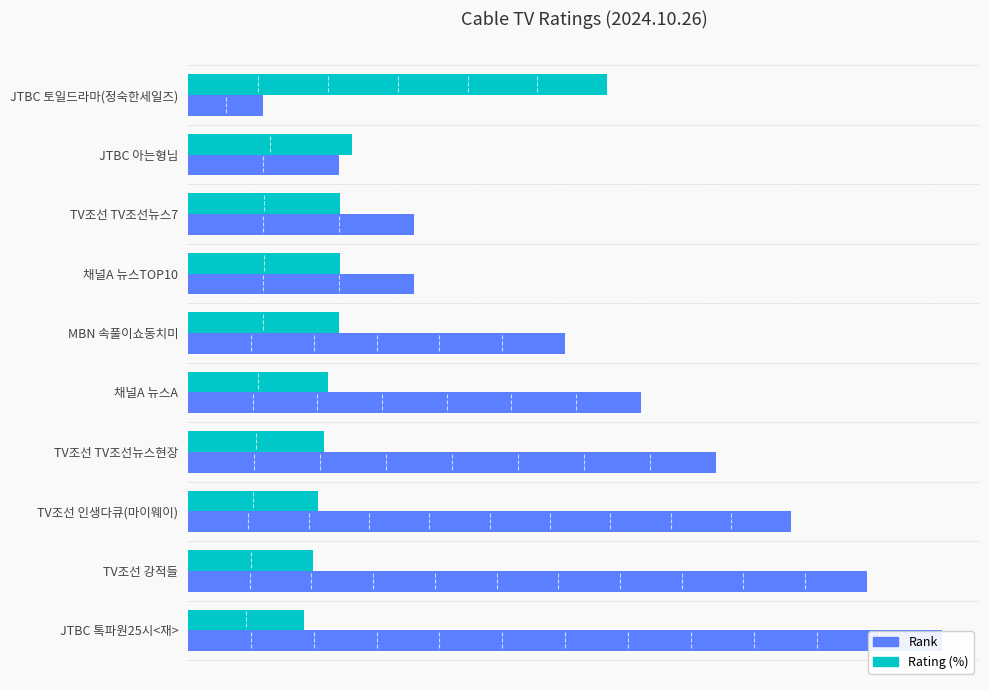

At how many categories does at least one series exceed 5?

6